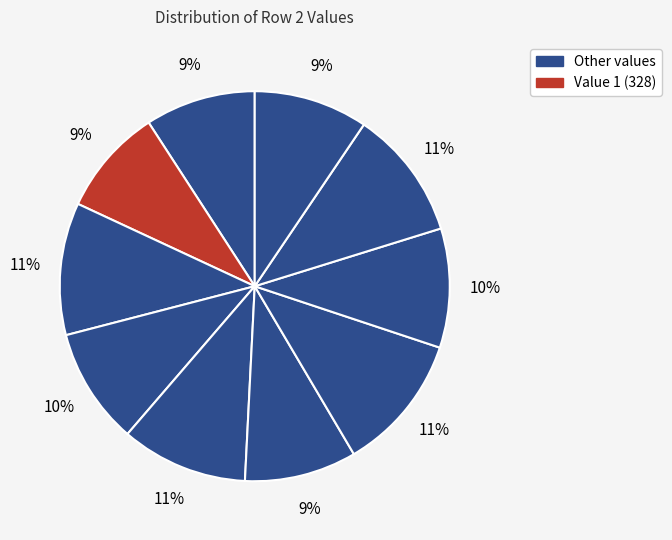

How many segments does this pie chart have?

10